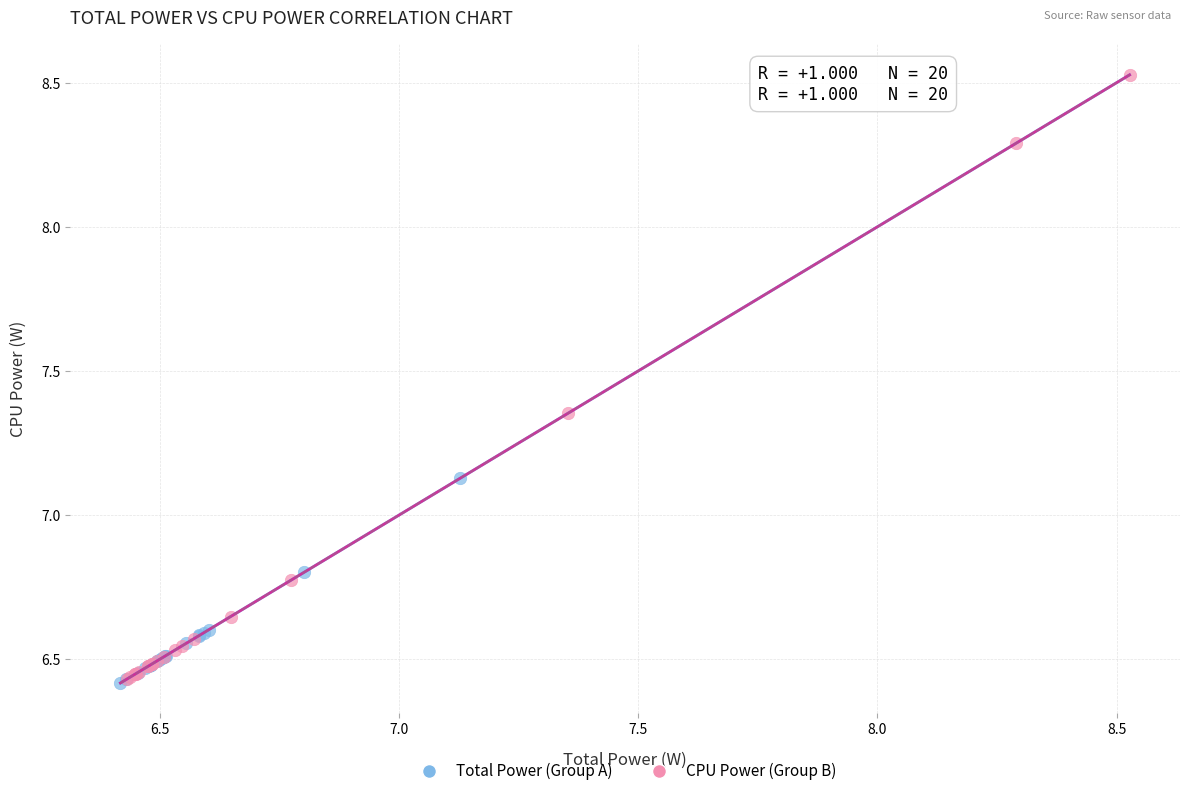

Which series has the largest Y range (max minus min)?

CPU Power (Group B)